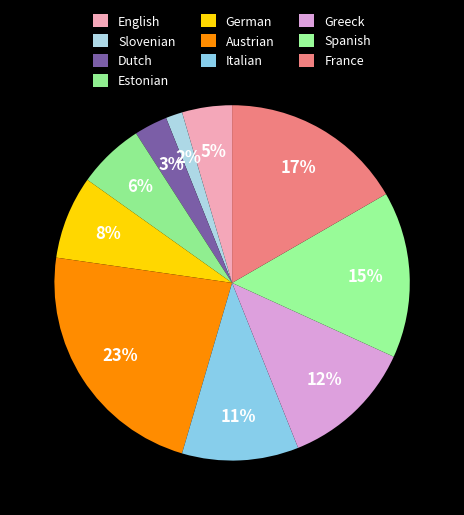

Is Greeck the majority of the pie?

No